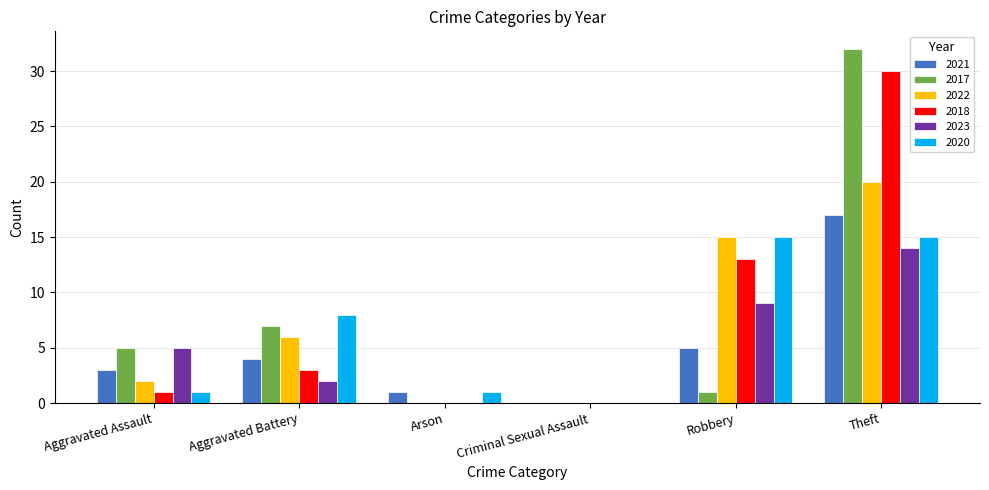

Are the bars horizontal?

No